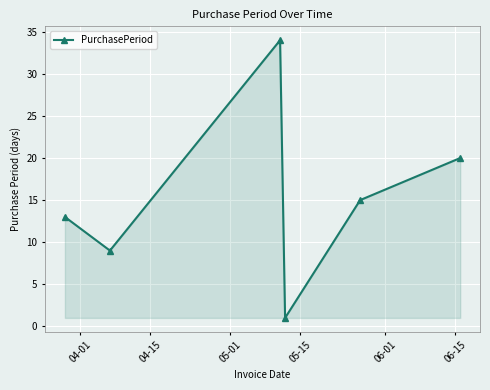

True or false: there are more than 0 points higher than both neighbors.

True